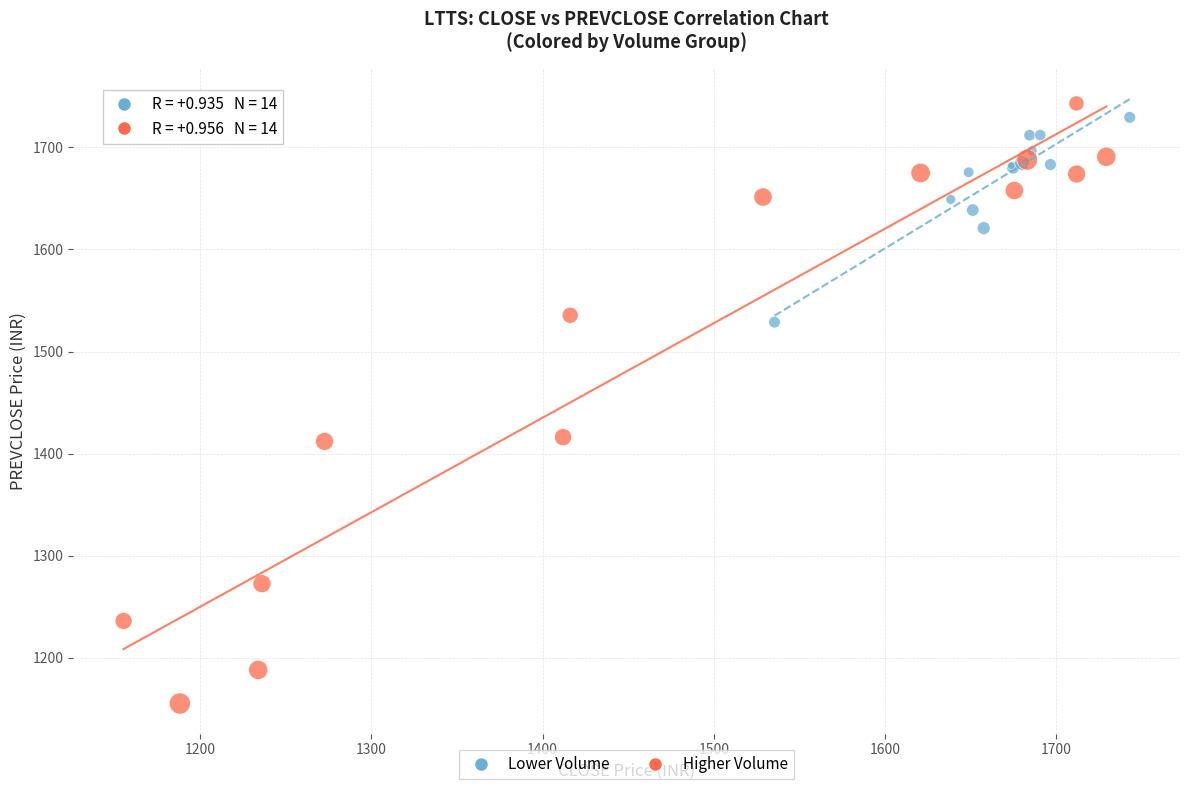

Which series has the widest spread of Y values?

Higher Volume